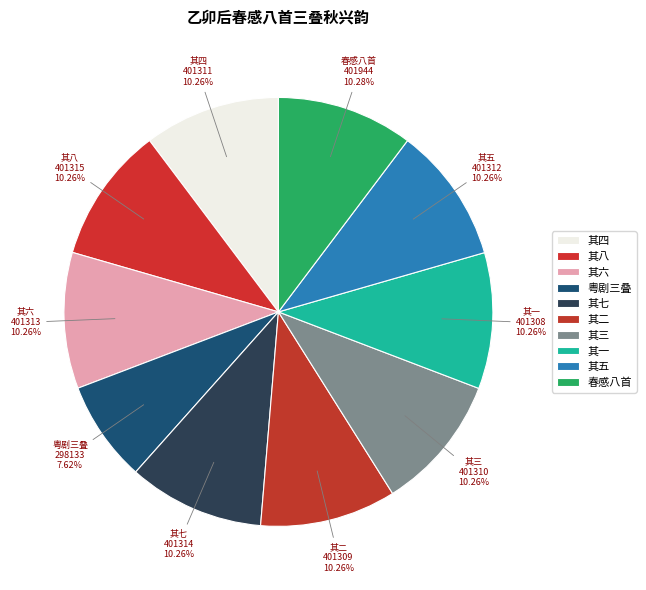

Count the number of slices in the pie.

10